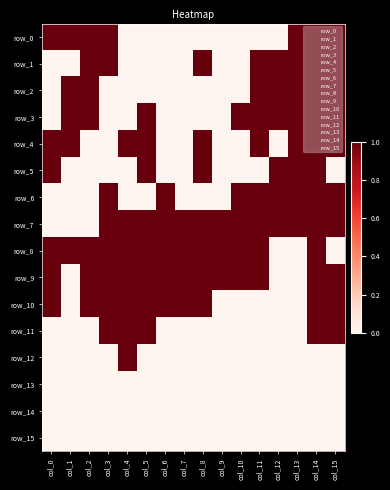

Rank the series at col_9 from lowest to highest value.

row_0, row_1, row_2, row_3, row_4, row_5, row_6, row_10, row_11, row_12, row_13, row_14, row_15, row_7, row_8, row_9